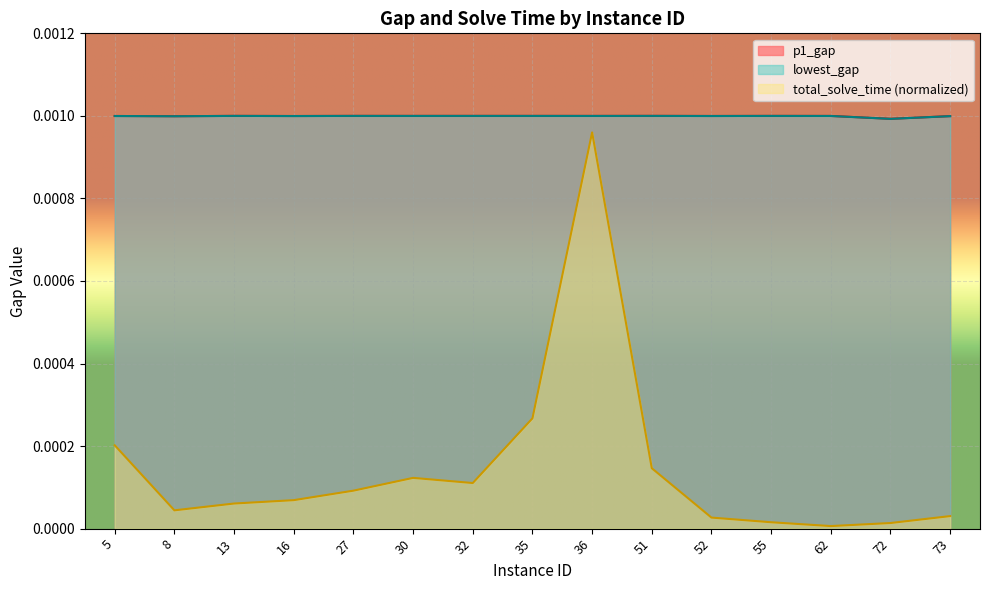

True or false: p1_gap and lowest_gap intersect in this chart.

False